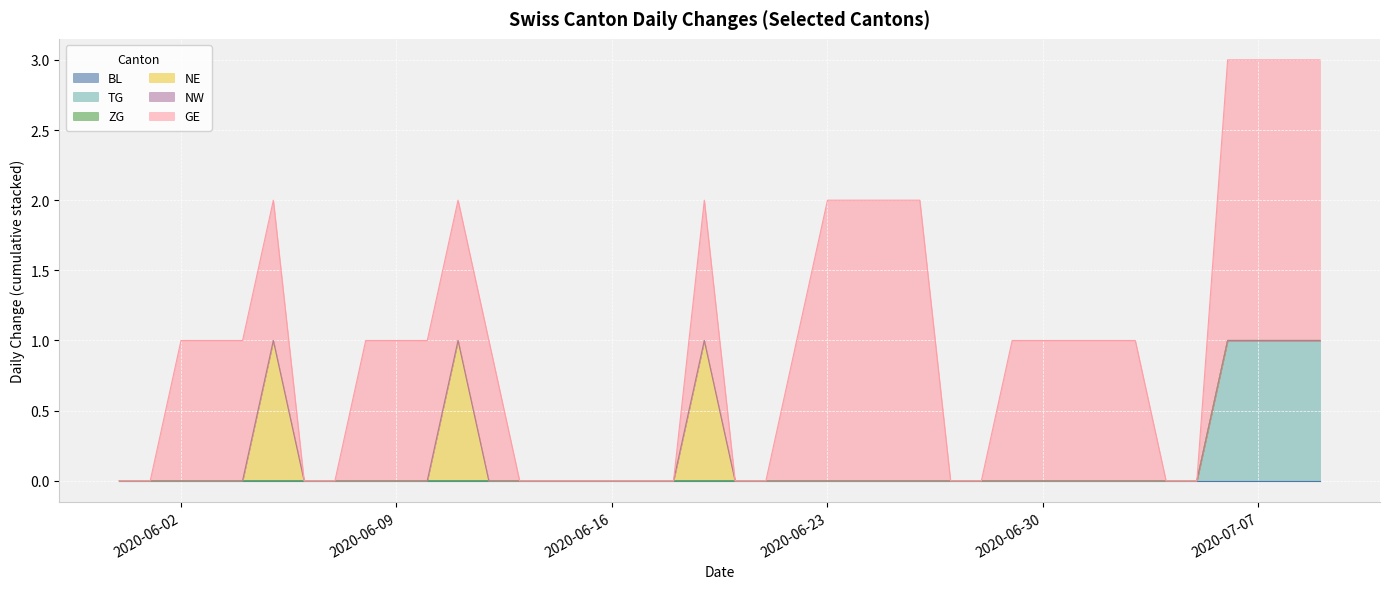

What is the difference between the highest and lowest values at 2020-07-03?

1